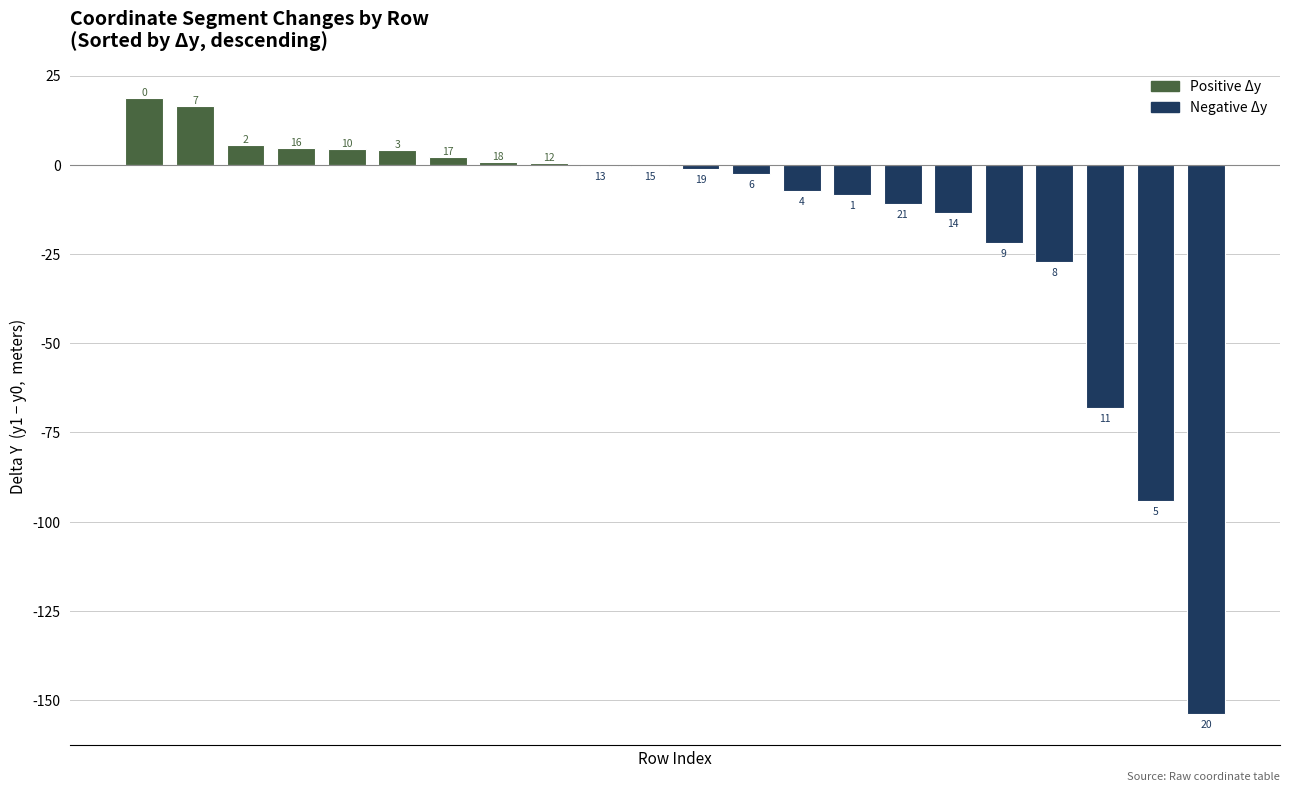

What is the smallest value displayed?

-153.9